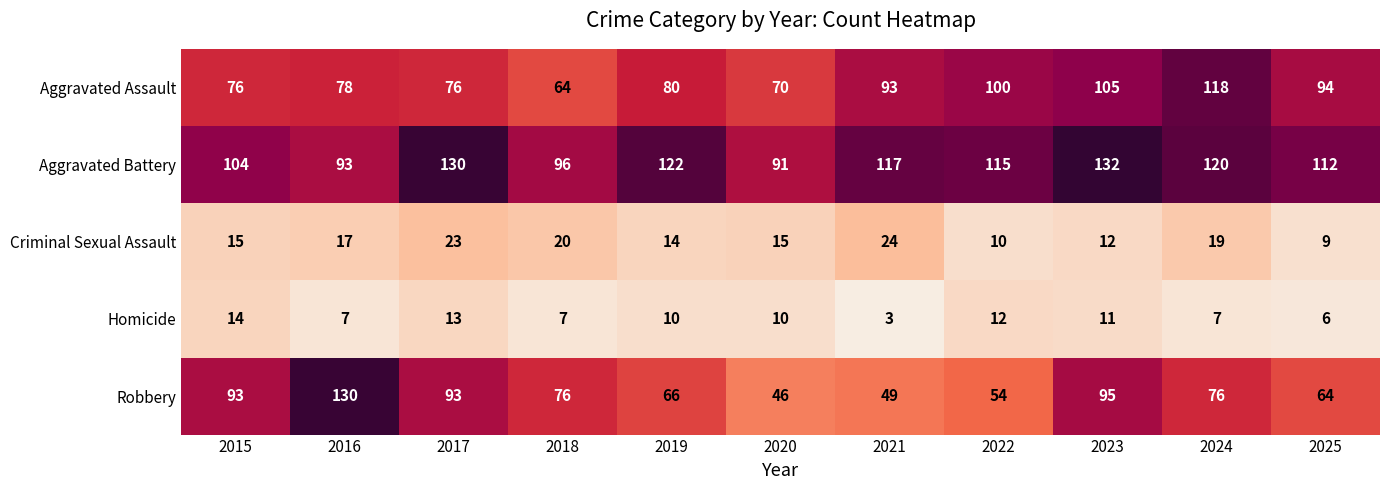

List the series in order of their peak value, highest first.

Aggravated Battery, Robbery, Aggravated Assault, Criminal Sexual Assault, Homicide